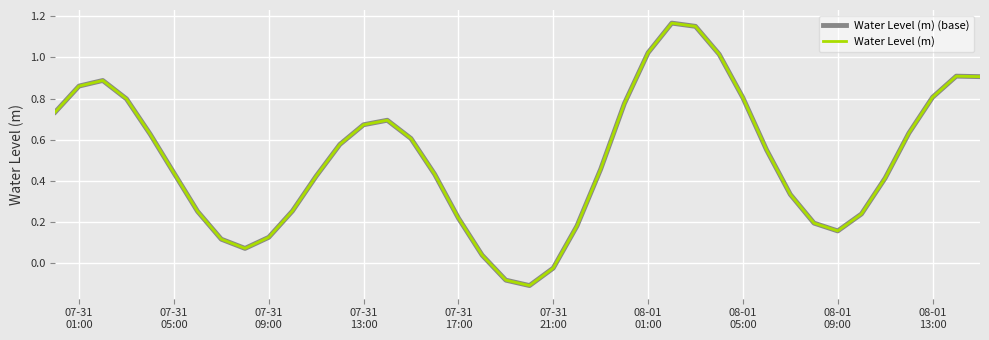

Reading right to left, transcribe all the data shown in this chart.

Water Level (m) (base): 0.9	0.9	0.8	0.6	0.4	0.2	0.2	0.2	0.3	0.6	0.8	1.0	1.2	1.2	1.0	0.8	0.5	0.2	-0.0	-0.1	-0.1	0.0	0.2	0.4	0.6	0.7	0.7	0.6	0.4	0.3	0.1	0.1	0.1	0.3	0.4	0.6	0.8	0.9	0.9	0.7
Water Level (m): 0.9	0.9	0.8	0.6	0.4	0.2	0.2	0.2	0.3	0.6	0.8	1.0	1.2	1.2	1.0	0.8	0.5	0.2	-0.0	-0.1	-0.1	0.0	0.2	0.4	0.6	0.7	0.7	0.6	0.4	0.3	0.1	0.1	0.1	0.3	0.4	0.6	0.8	0.9	0.9	0.7